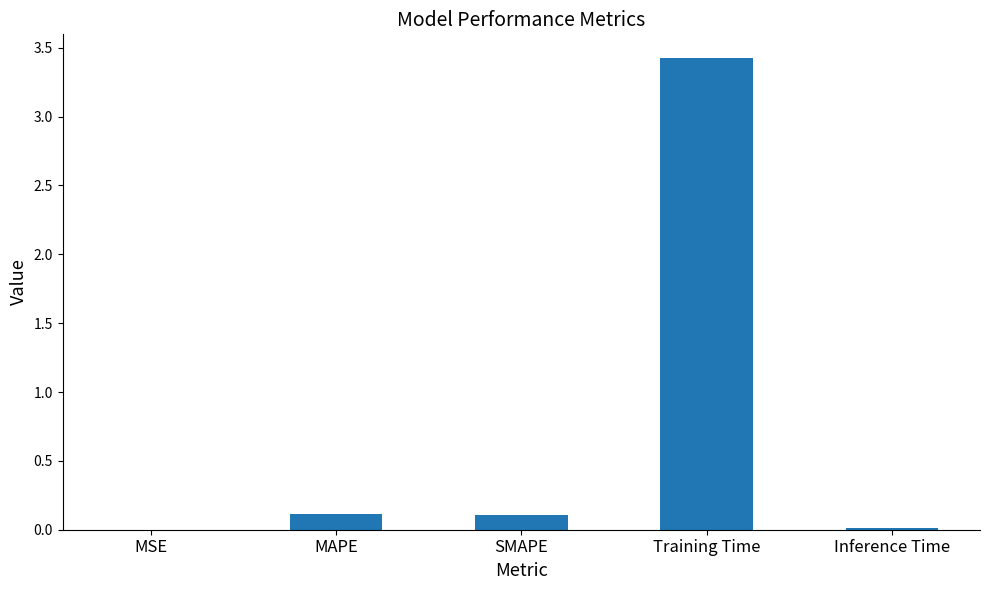

What is the average value?

0.7